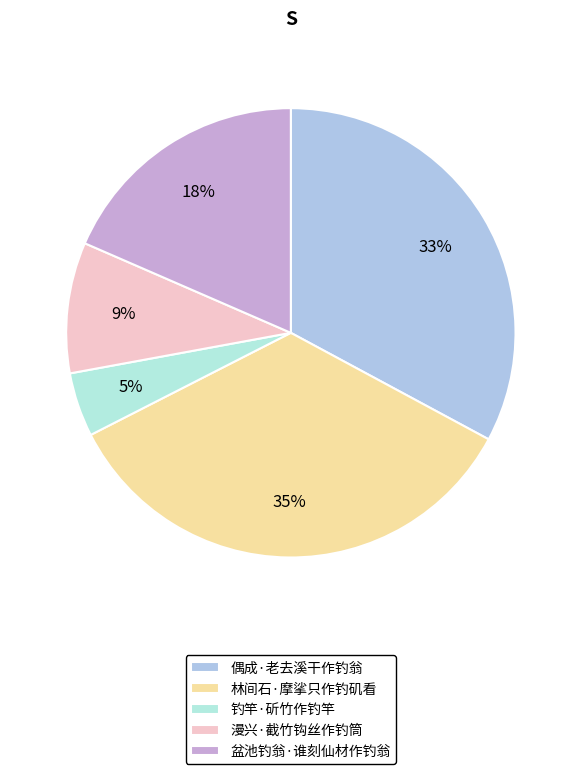

Is it true that 林间石·摩挲只作钓矶看 is 45% of the pie?

False